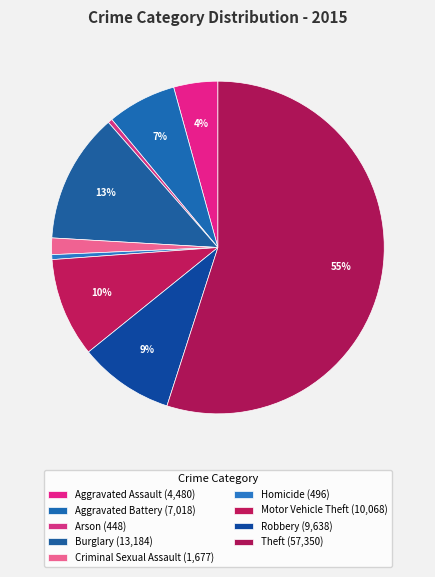

To the nearest percent, what portion does Theft represent?

55%